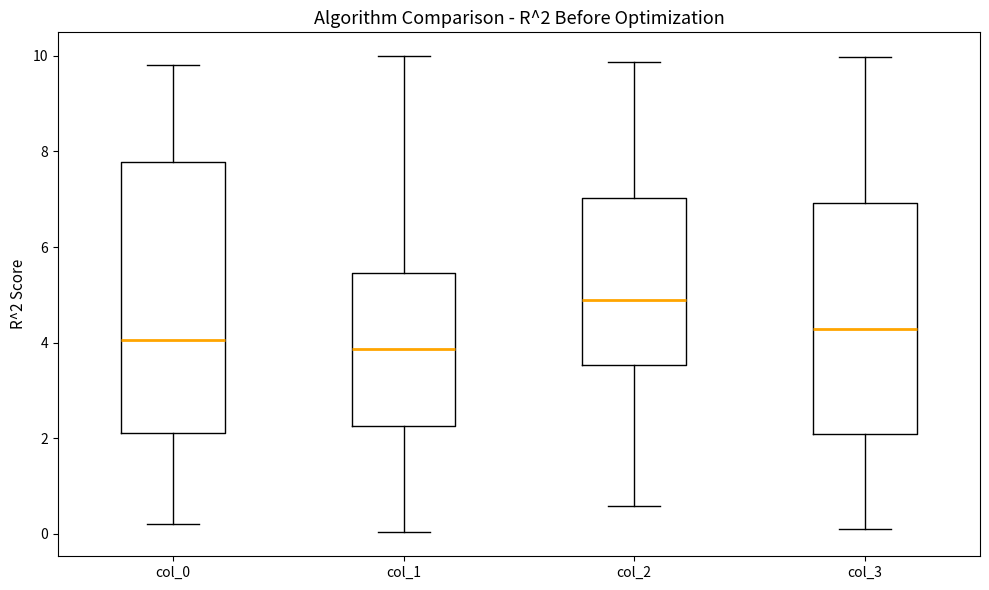

Which box is the tallest, from its lower edge to its upper edge?

col_0